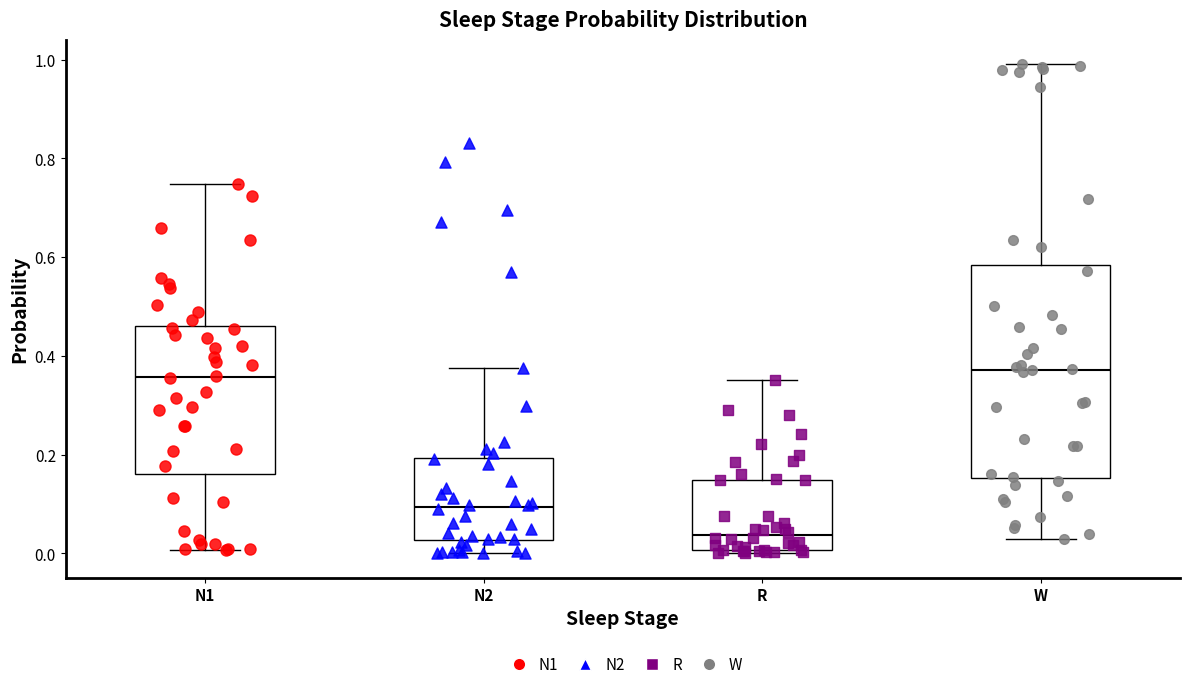

Reading left to right, read every box against the y-axis: the position of its median line, the range the box covers, and the ends of its whiskers. The values are not printed on the chart, so give them approximately, as read against the axis.

N1: median 0.36, box 0.16 to 0.46, whiskers 0.00 to 0.74
N2: median 0.10, box 0.02 to 0.20, whiskers 0.00 to 0.38
R: median 0.04, box 0.00 to 0.14, whiskers 0.00 (just below the box's lower edge) to 0.36
W: median 0.38, box 0.16 to 0.58, whiskers 0.02 to 1.00